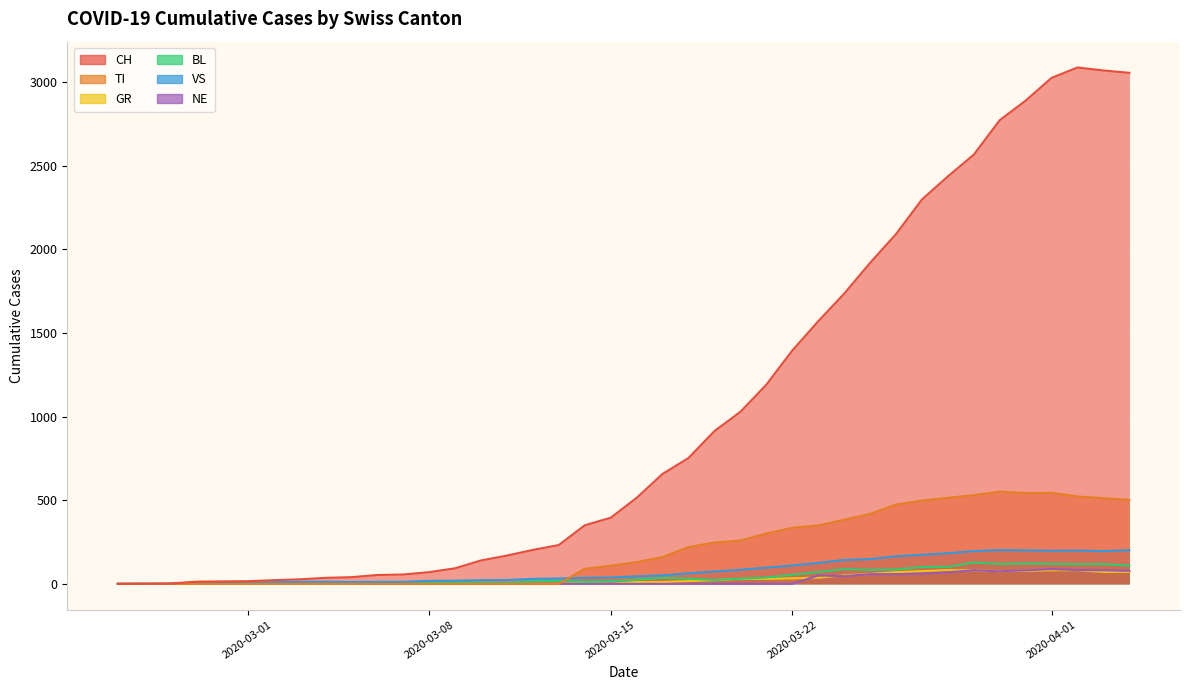

At how many categories does at least one series exceed 1522?

13